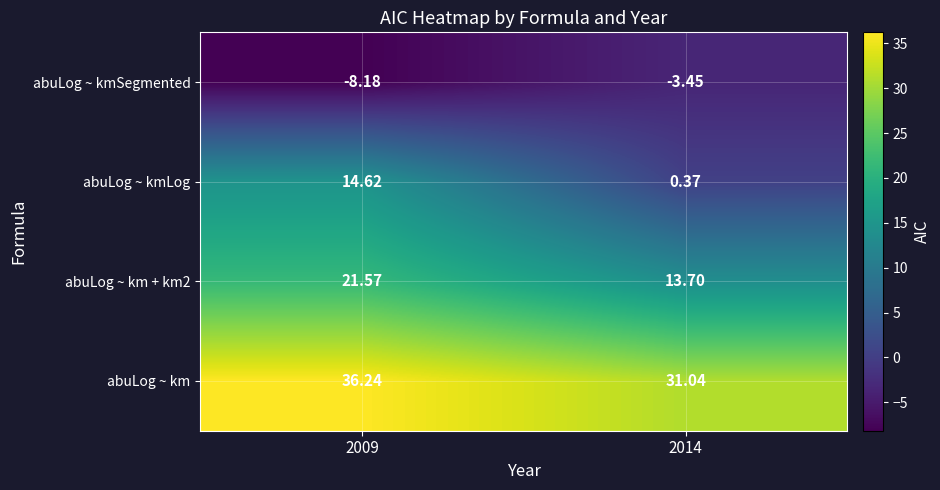

Is the value of abuLog ~ km + km2 at 2014 greater than the value of abuLog ~ kmSegmented at 2009?

Yes